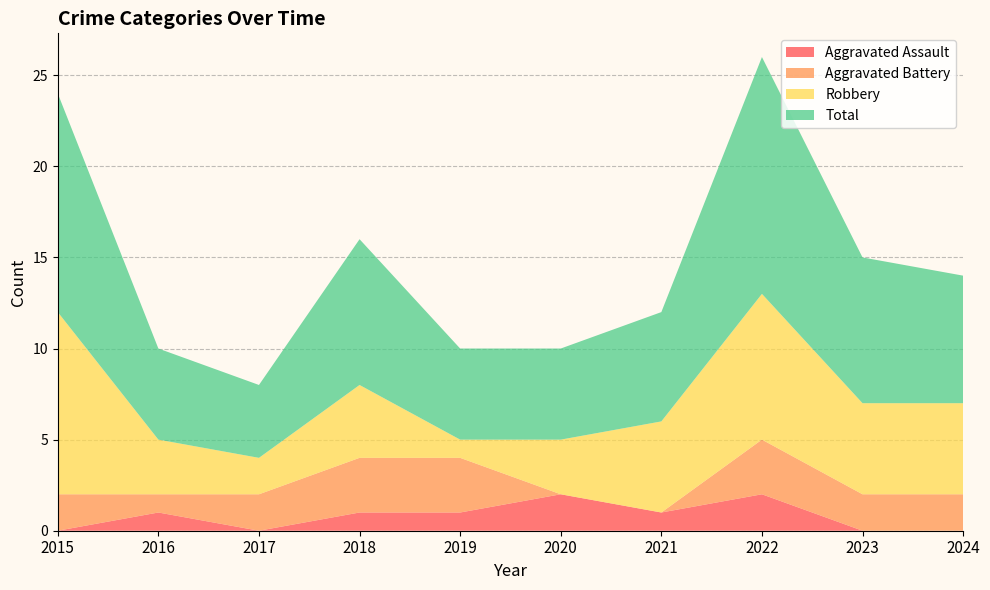

Reading left to right, what are all the values shown in this chart?

Aggravated Assault: 2015=0	2016=1	2017=0	2018=1	2019=1	2020=2	2021=1	2022=2	2023=0	2024=0
Aggravated Battery: 2015=2	2016=1	2017=2	2018=3	2019=3	2020=0	2021=0	2022=3	2023=2	2024=2
Robbery: 2015=10	2016=3	2017=2	2018=4	2019=1	2020=3	2021=5	2022=8	2023=5	2024=5
Total: 2015=12	2016=5	2017=4	2018=8	2019=5	2020=5	2021=6	2022=13	2023=8	2024=7